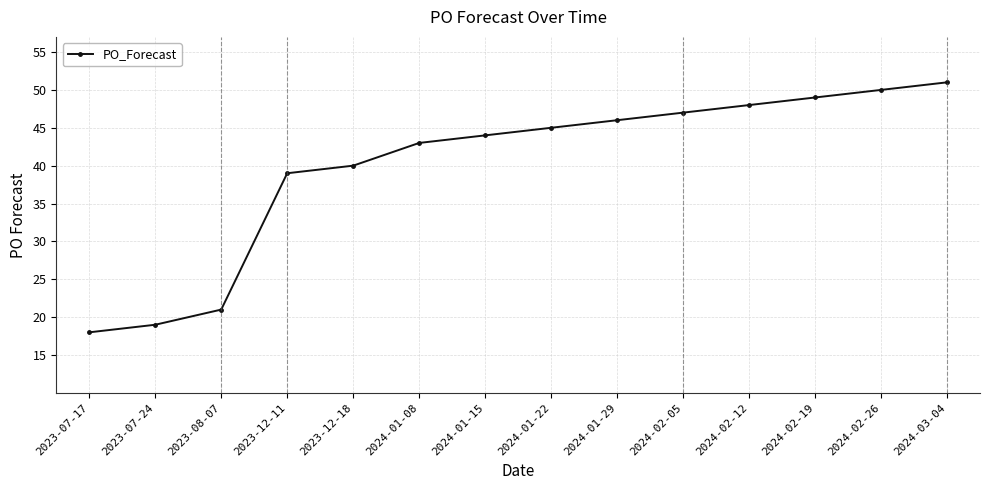

Which category has the highest value across all series?

2024-03-04